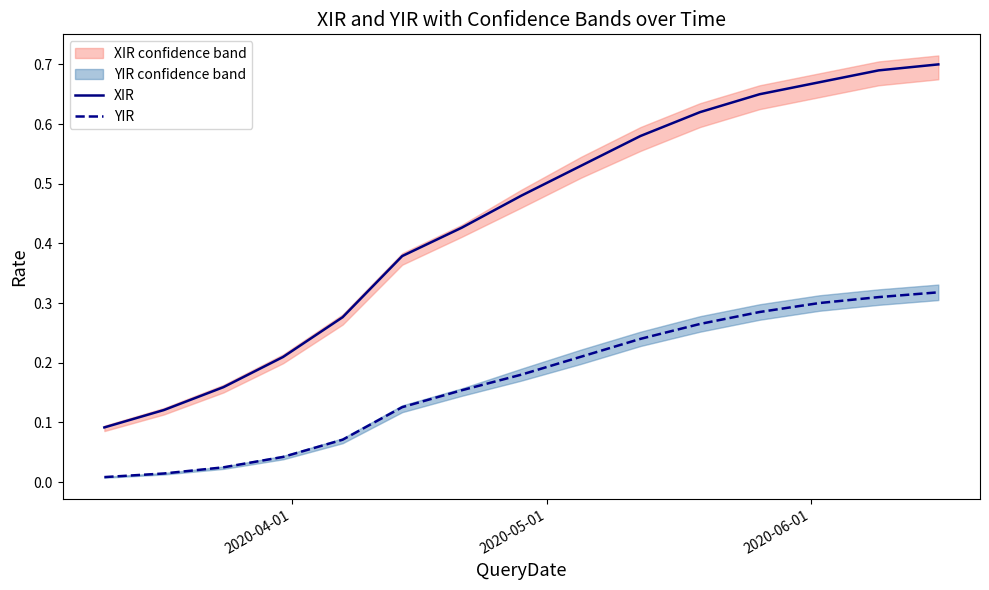

True or false: XIR and YIR cross at least once.

False